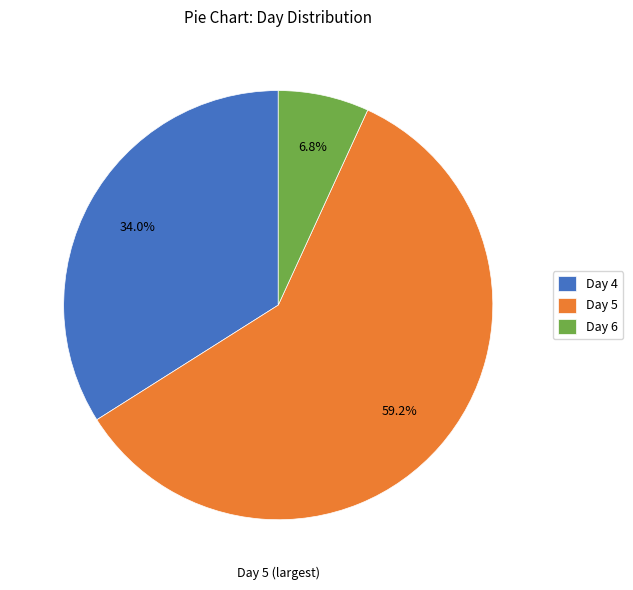

Rank the categories by value from lowest to highest.

Day 6, Day 4, Day 5